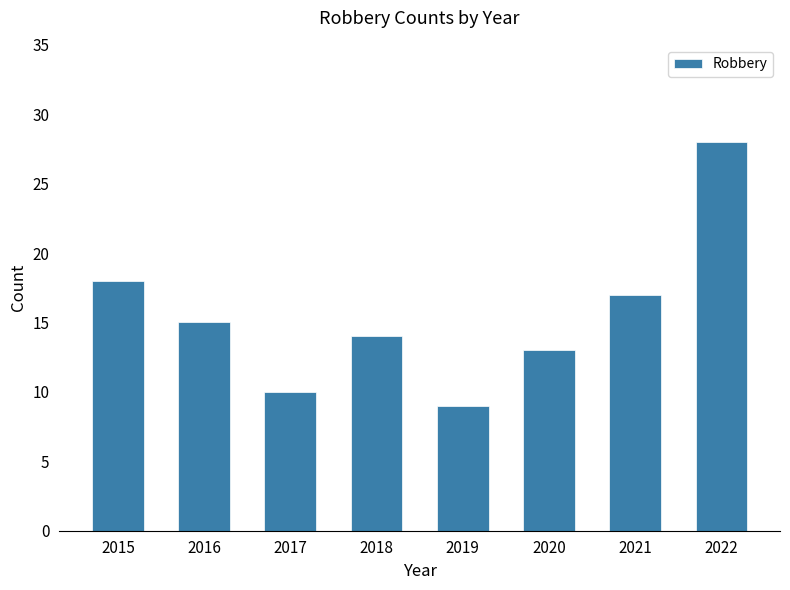

What is the sum of all values?

124